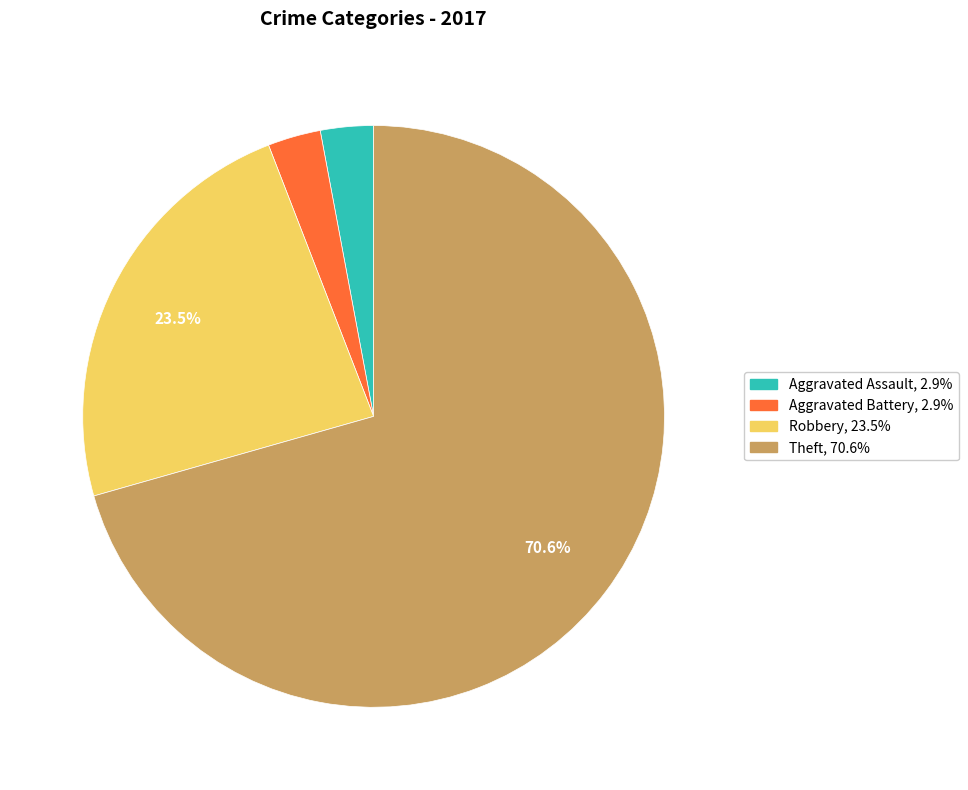

Does any single category account for the majority?

Yes